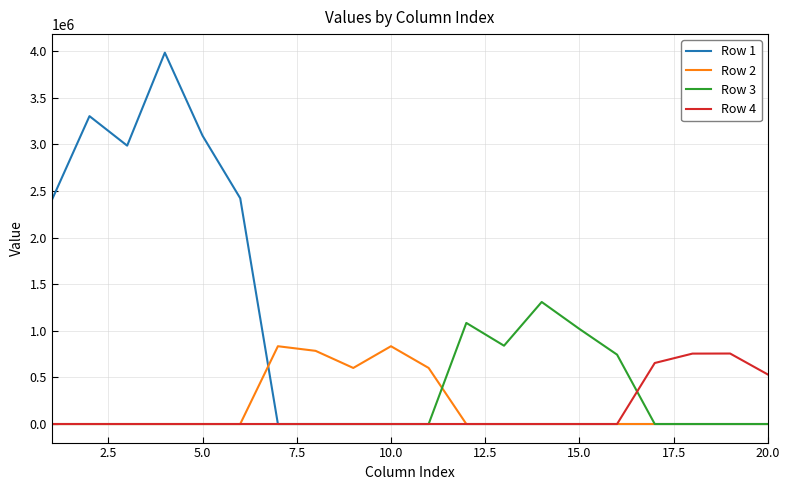

Which series has the largest total across all categories?

Row 1